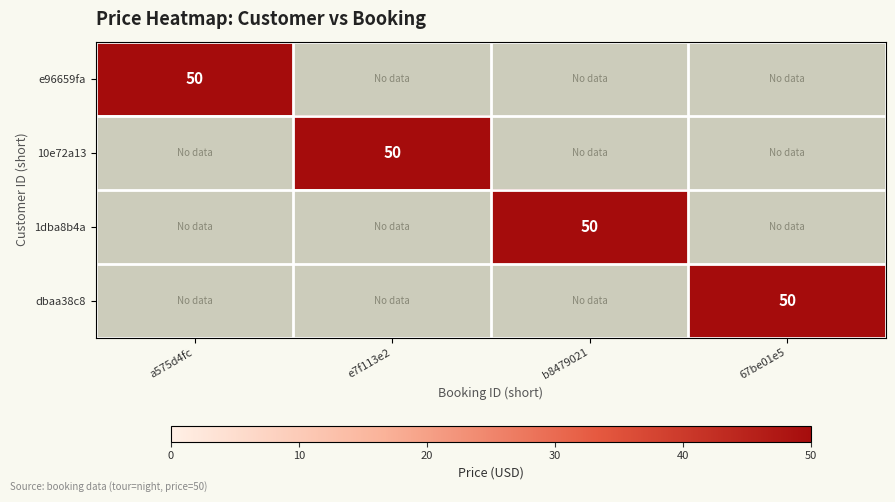

What is the spread (max minus min) of values at b8479021?

50